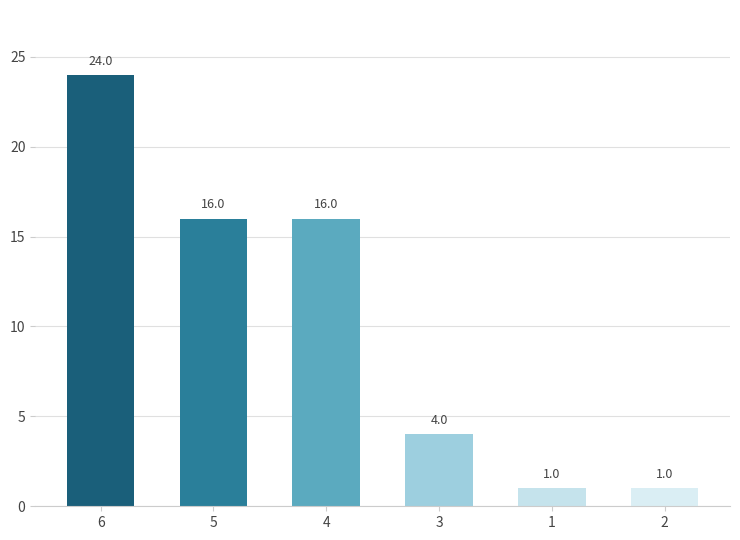

How many values are between 1 and 16?

5